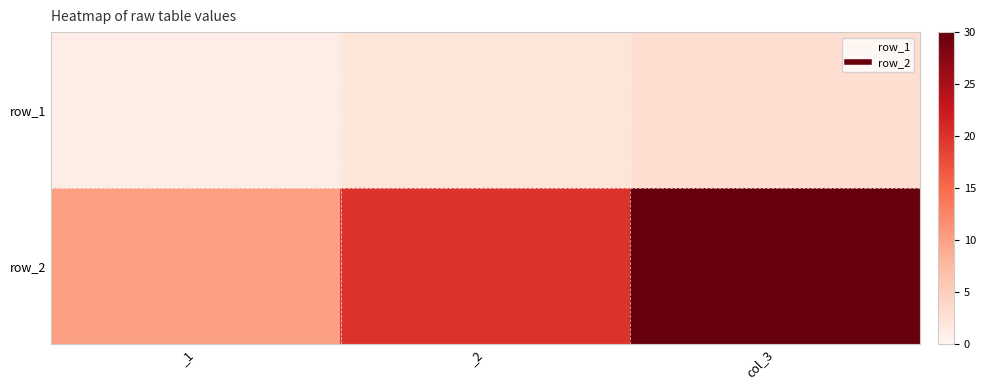

What is the total value across all series at col_3?

33